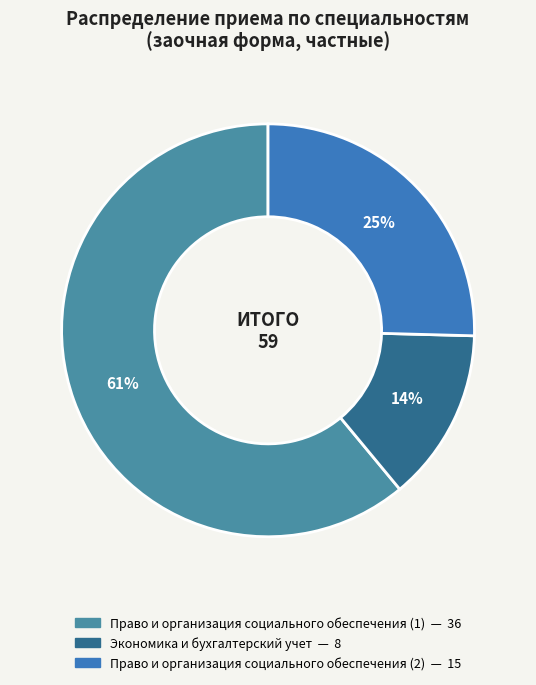

Count the number of slices in the pie.

3